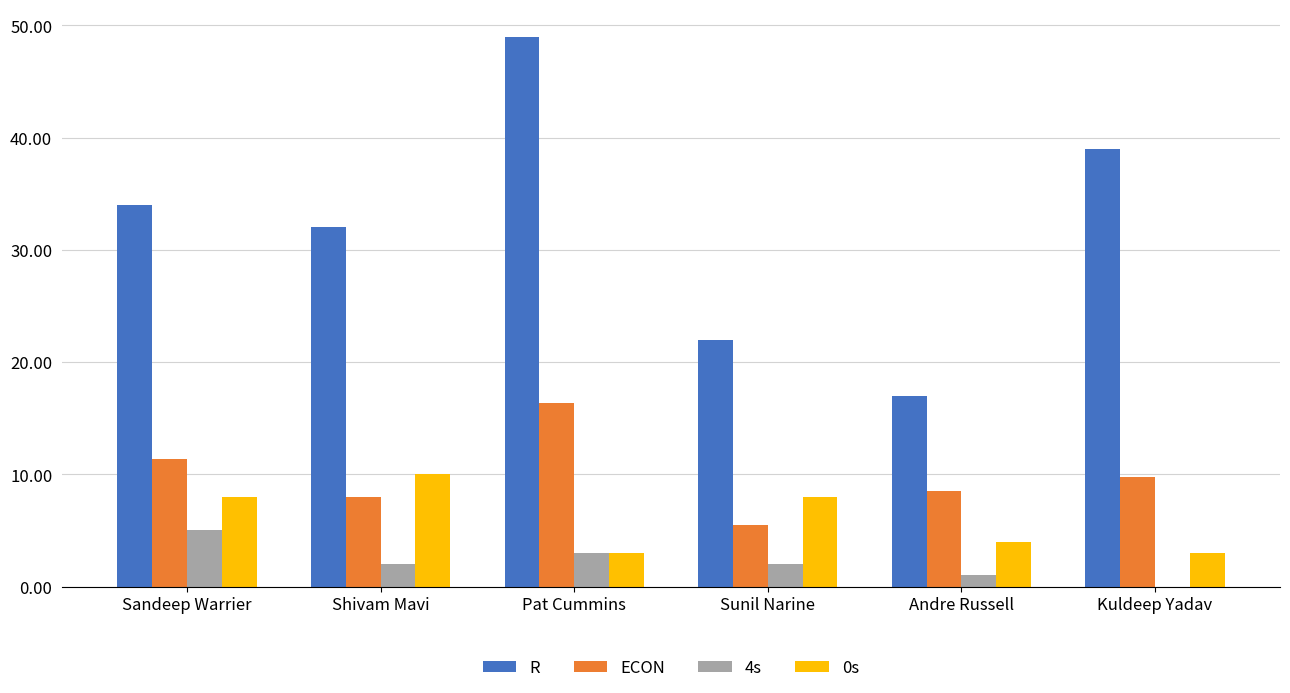

What value does the R series have at Shivam Mavi?

32.0